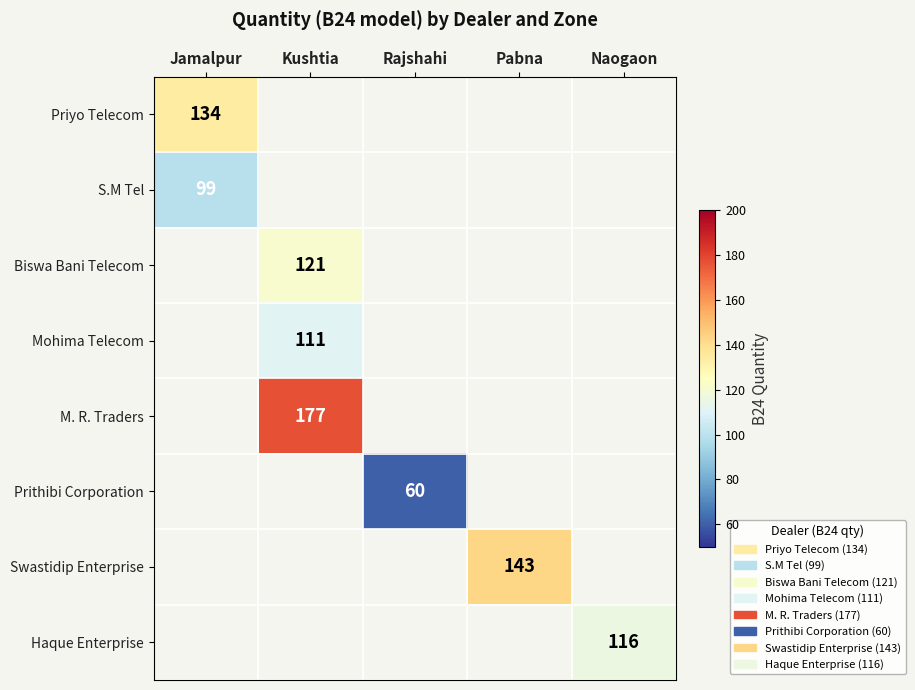

The value of Mohima Telecom at Kushtia is 111. True or false?

True